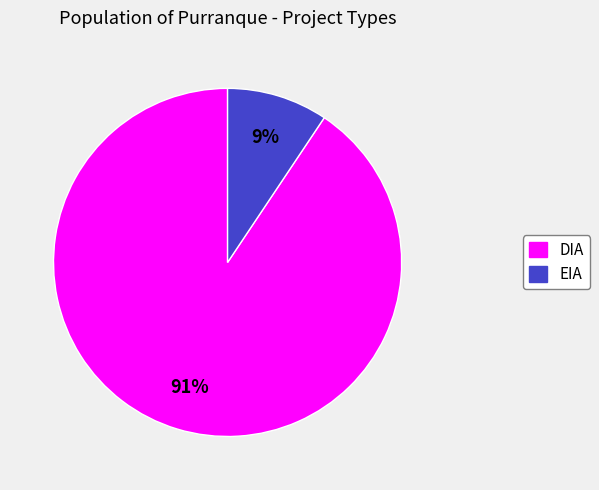

What percentage is the DIA slice, to the nearest percent?

91%